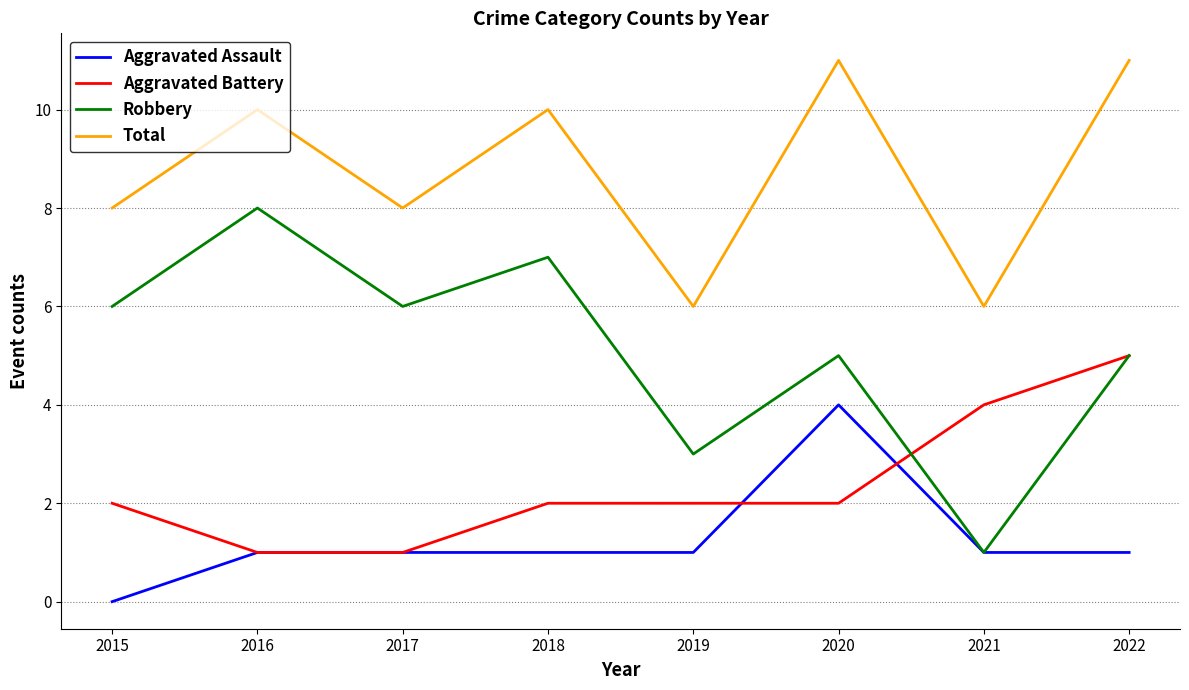

Reading left to right, extract all data points from this chart.

Aggravated Assault: 0	1	1	1	1	4	1	1
Aggravated Battery: 2	1	1	2	2	2	4	5
Robbery: 6	8	6	7	3	5	1	5
Total: 8	10	8	10	6	11	6	11